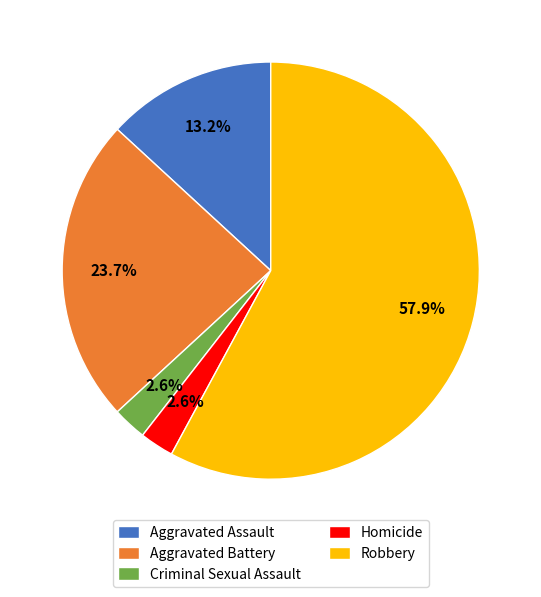

What is the largest slice in the pie chart?

Robbery